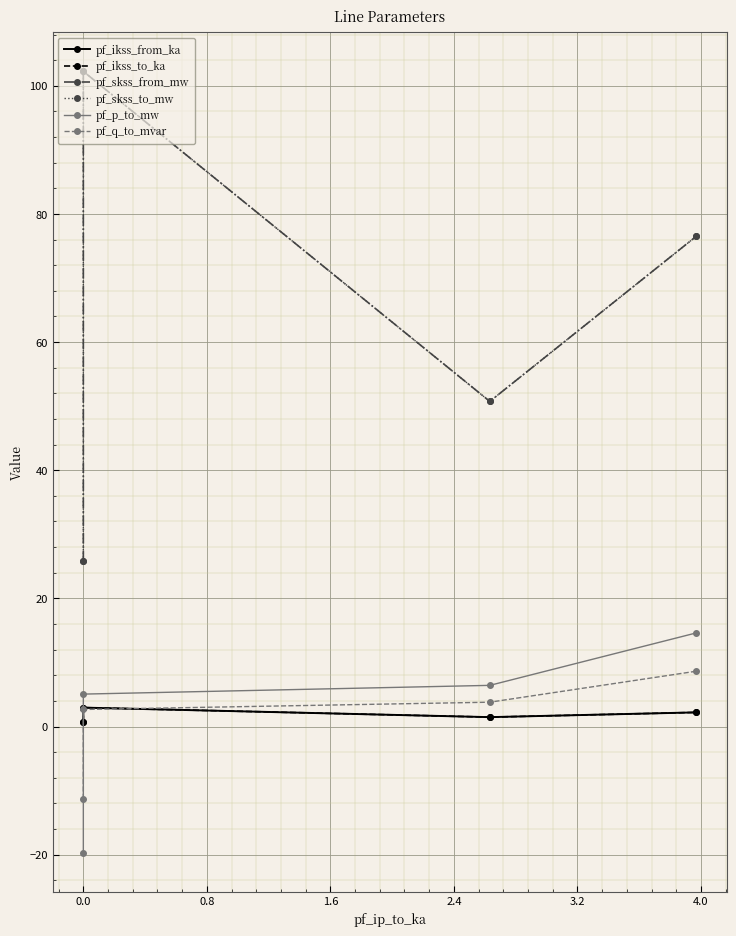

After their last crossing, which series has the higher values: pf_q_to_mvar or pf_ikss_to_ka?

pf_q_to_mvar